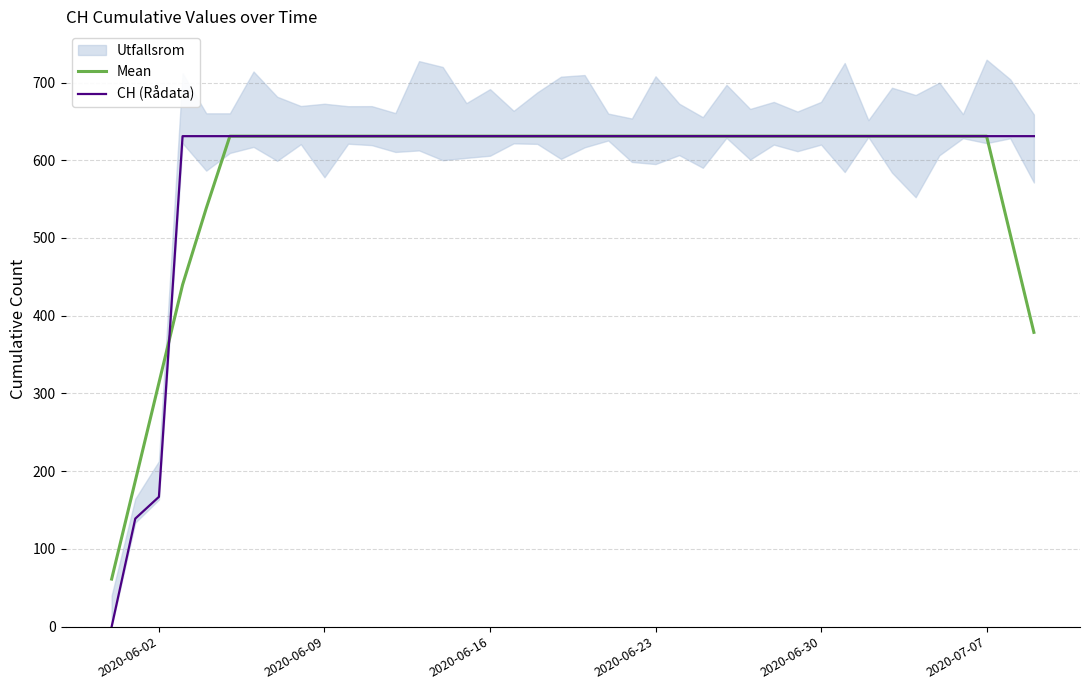

The CH (Rådata) series shows 631.0 at 2020-06-30. True or false?

True